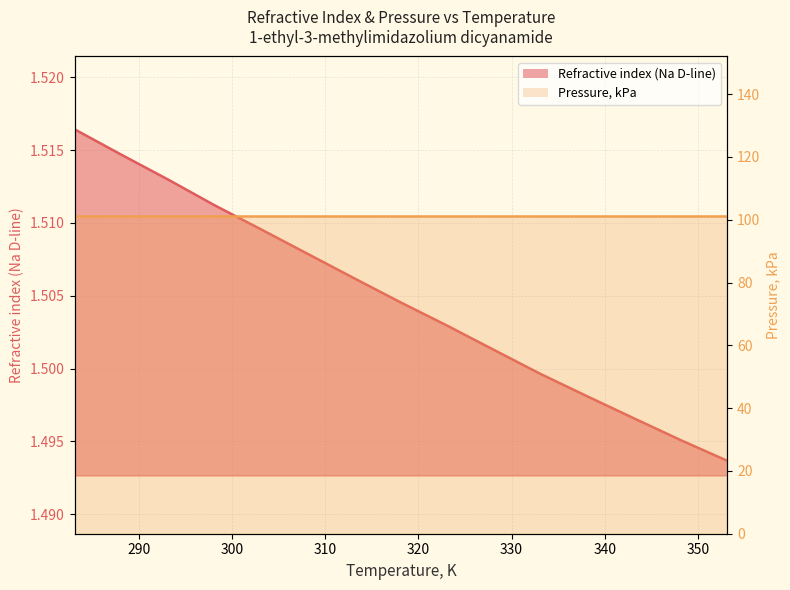

Approximately how many times larger is the value at 353.15 compared to 318.15?

1.0